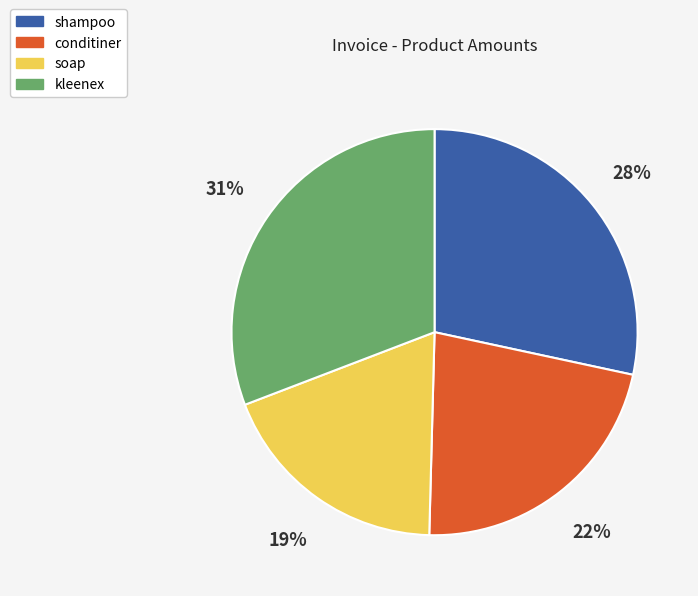

Which category has the biggest portion of the pie?

kleenex